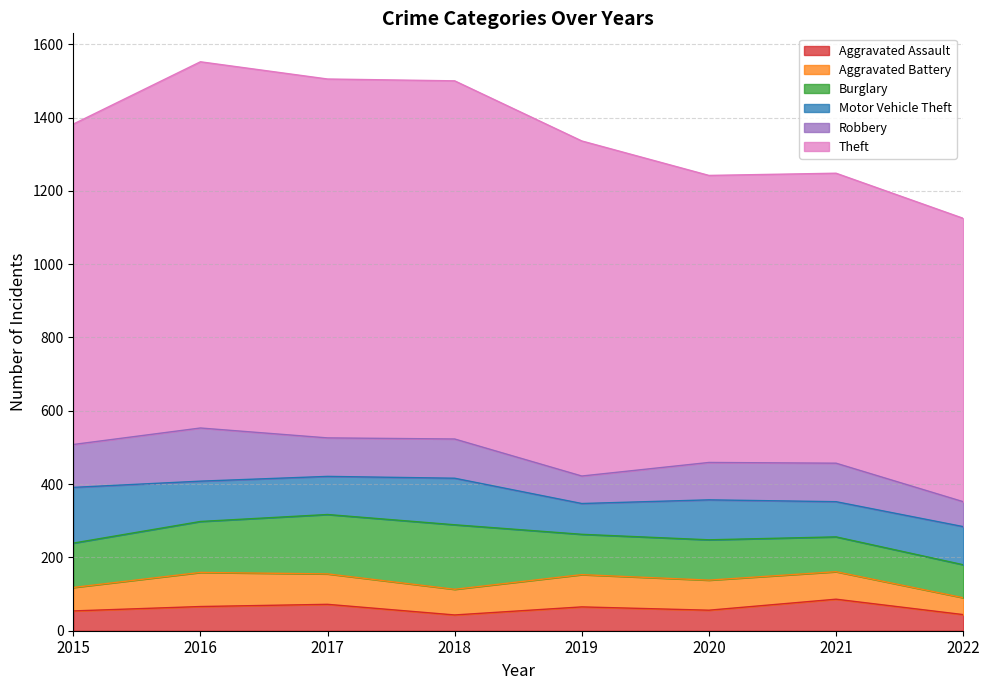

The Theft series shows 783 at 2020. True or false?

True